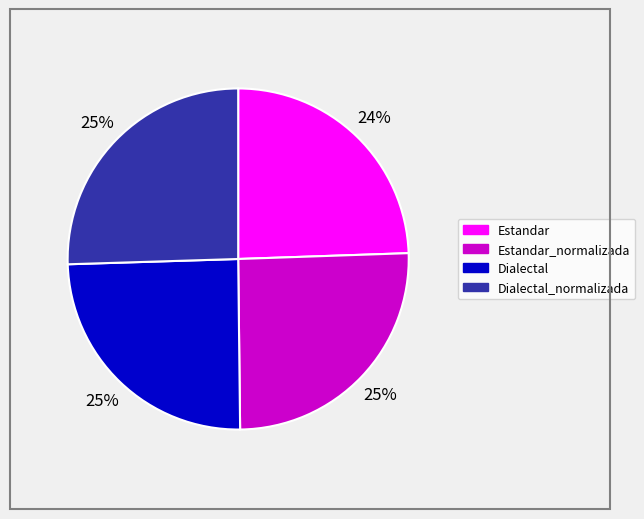

What percentage is the Estandar_normalizada slice, to the nearest percent?

25%